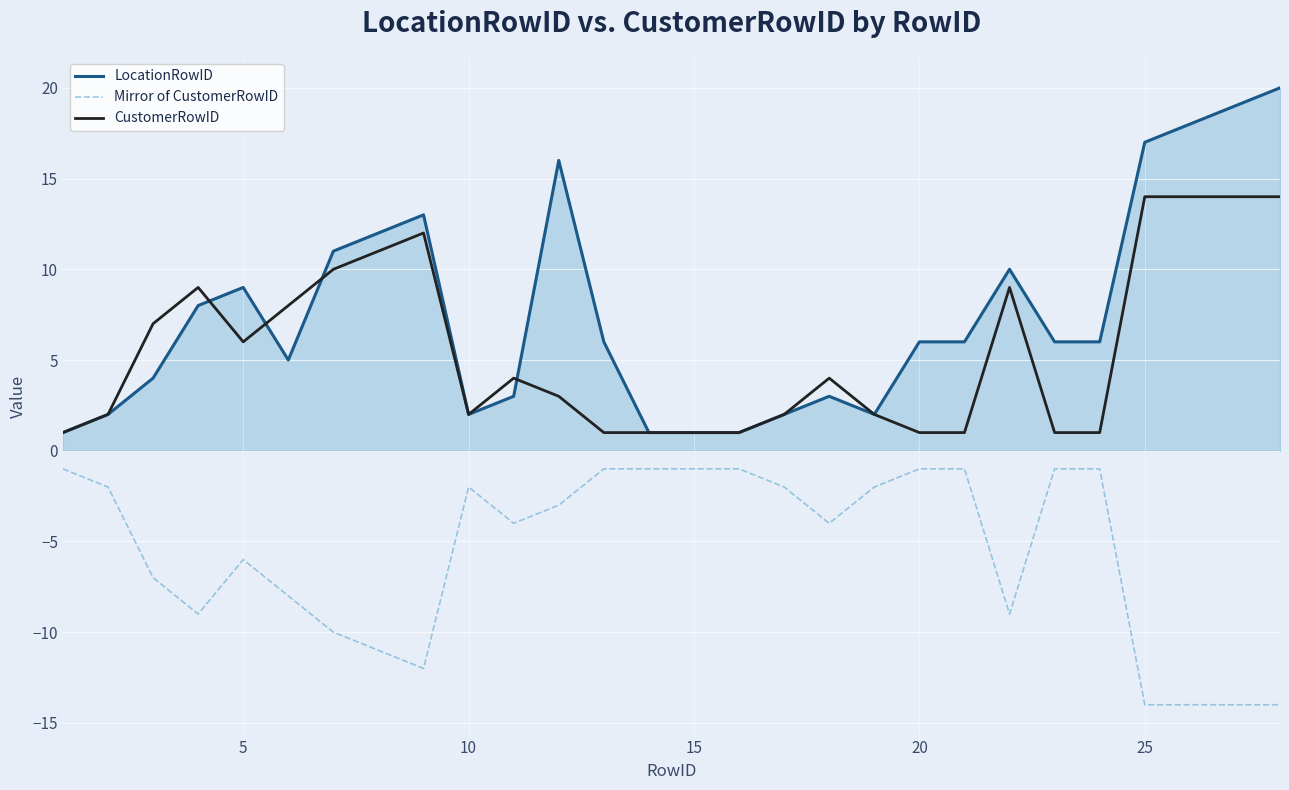

Rank the series by their maximum value, from lowest to highest.

Mirror of CustomerRowID, CustomerRowID, LocationRowID